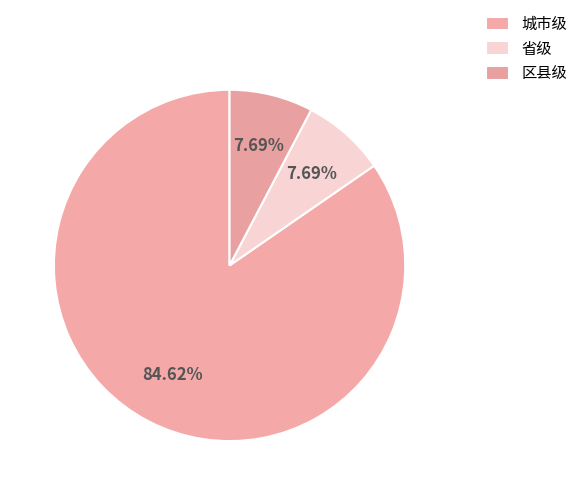

Rank the categories by value from lowest to highest.

省级, 区县级, 城市级